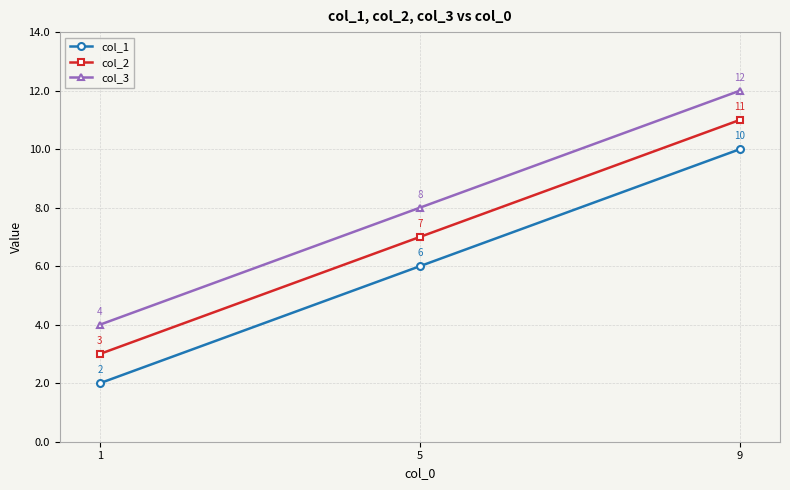

Does the chart have visible grid lines?

Yes